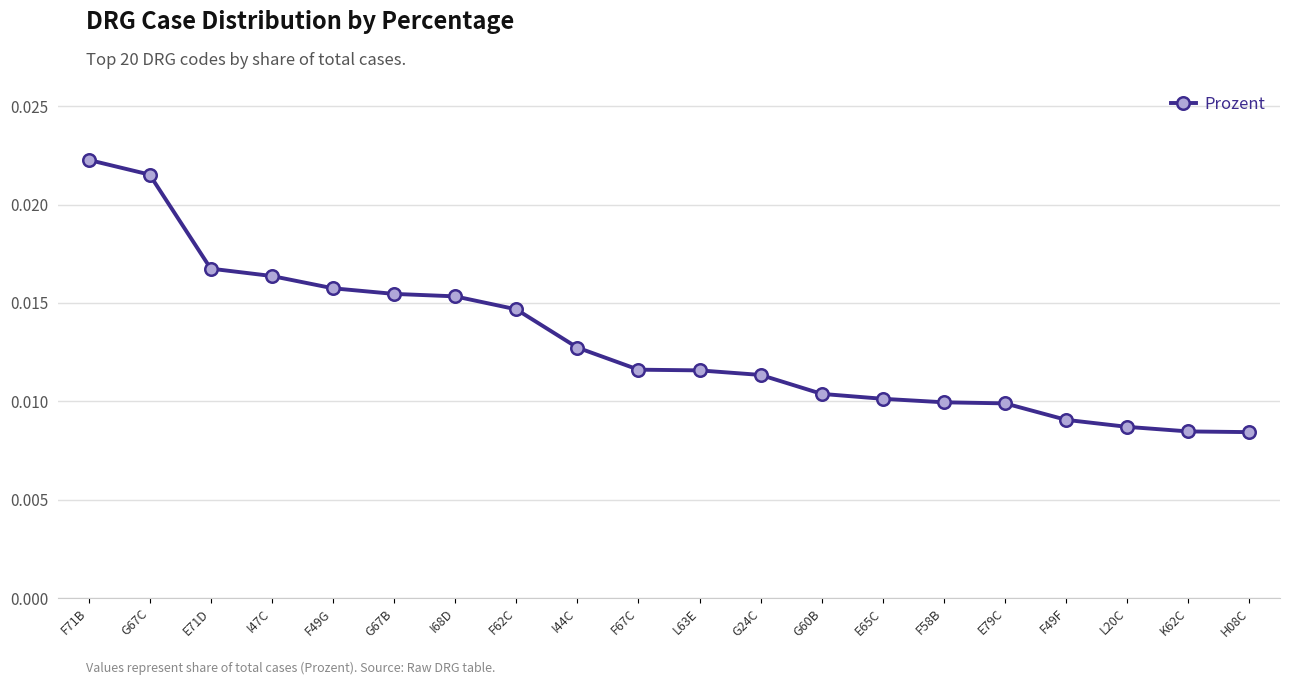

Which label corresponds to the largest value in the chart?

F71B